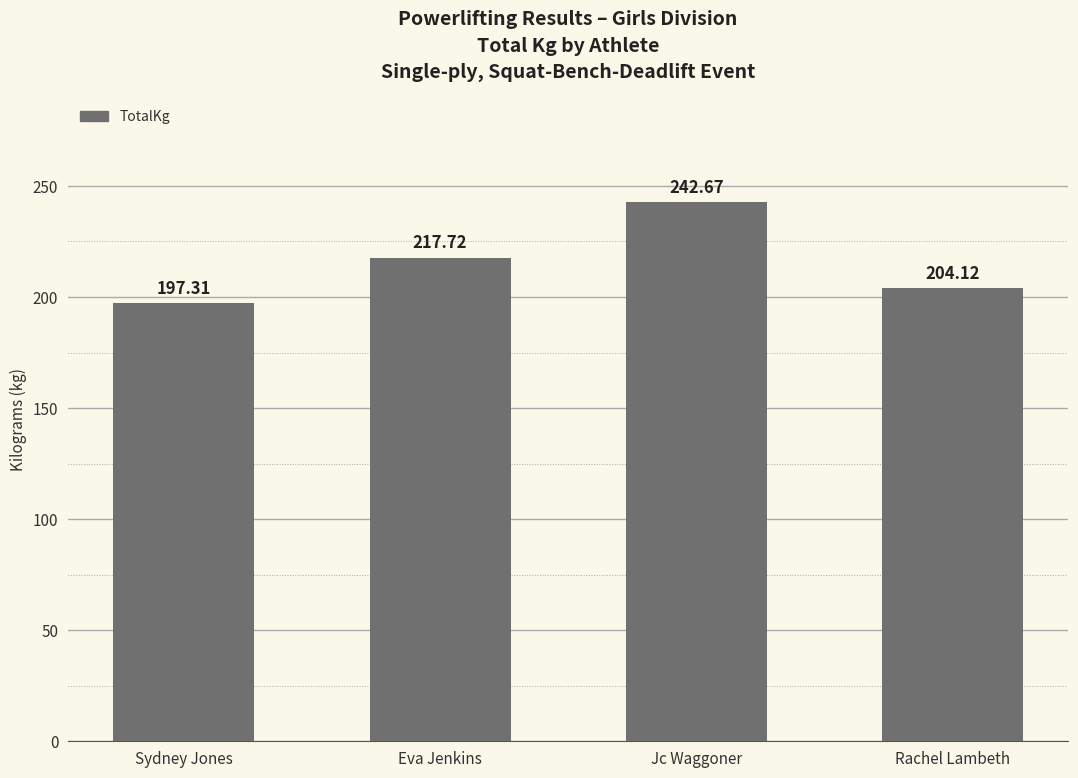

Reading left to right, list all the values displayed in this chart.

Sydney Jones=197.3	Eva Jenkins=217.7	Jc Waggoner=242.7	Rachel Lambeth=204.1